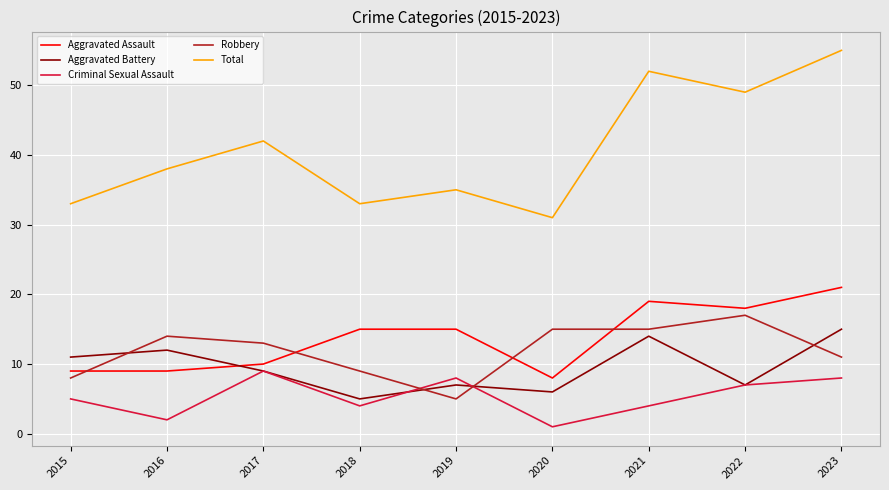

What are all the series names shown in the legend?

Aggravated Assault, Aggravated Battery, Criminal Sexual Assault, Robbery, Total